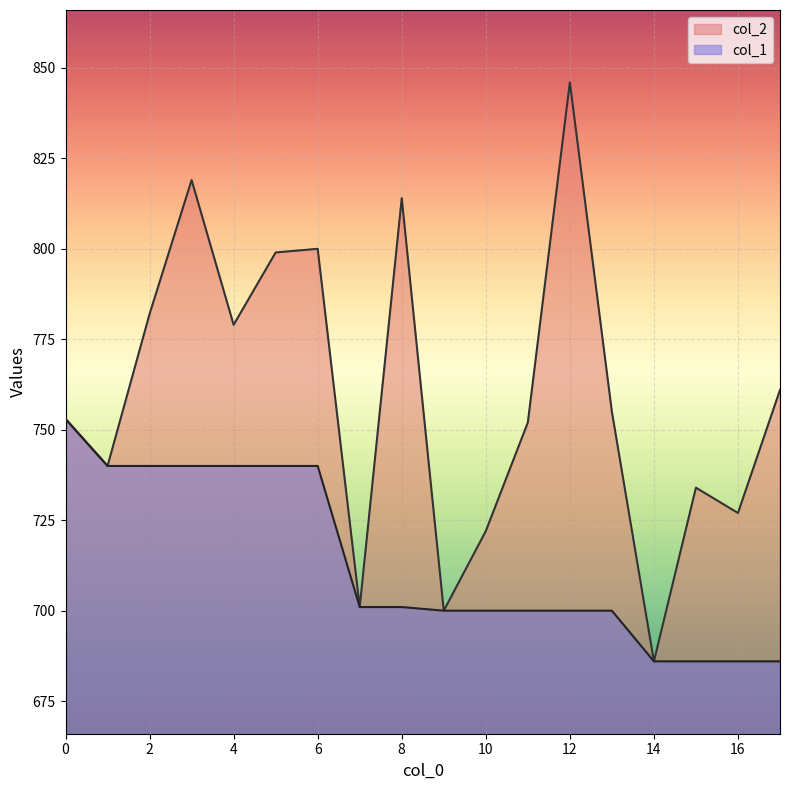

What is the difference between the second highest and second lowest values in the col_1 series?

54